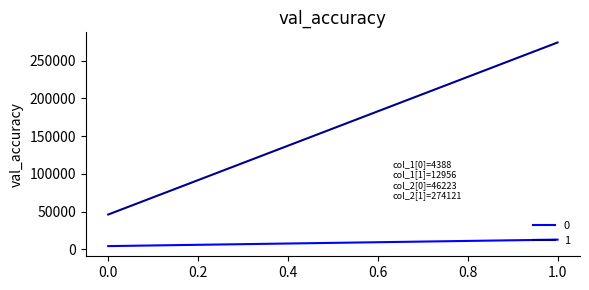

The value of 1 at 0 is 16377. True or false?

False